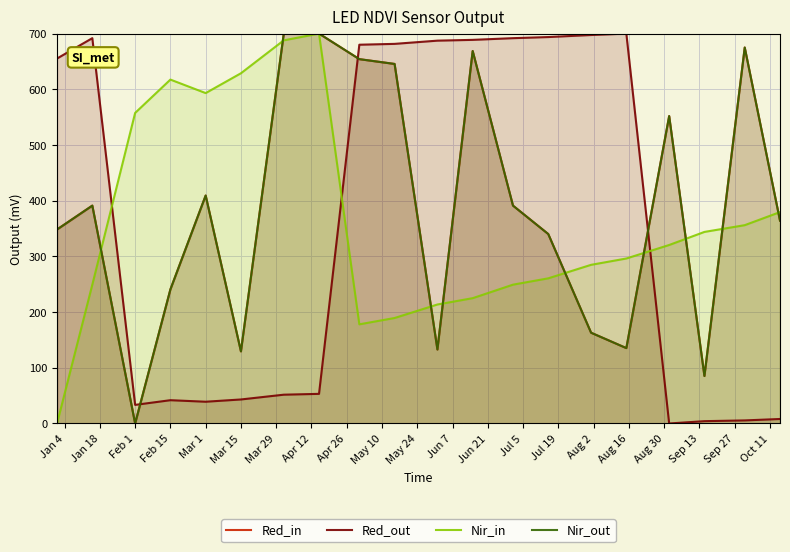

Which series ends up on top after the final intersection of Nir_in and Red_out?

Nir_in